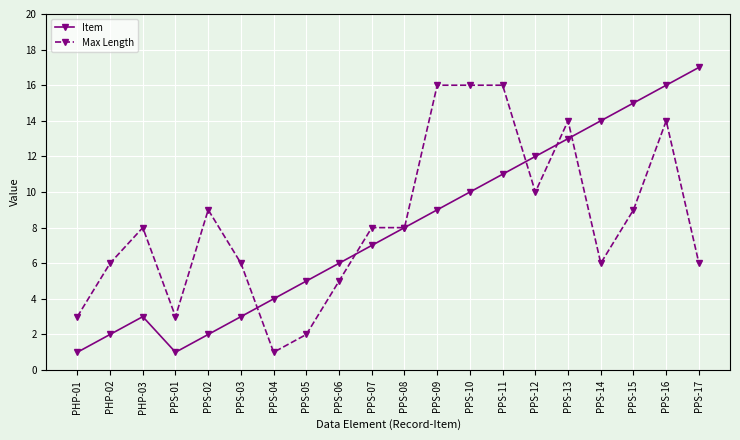

True or false: Item and Max Length intersect in this chart.

True